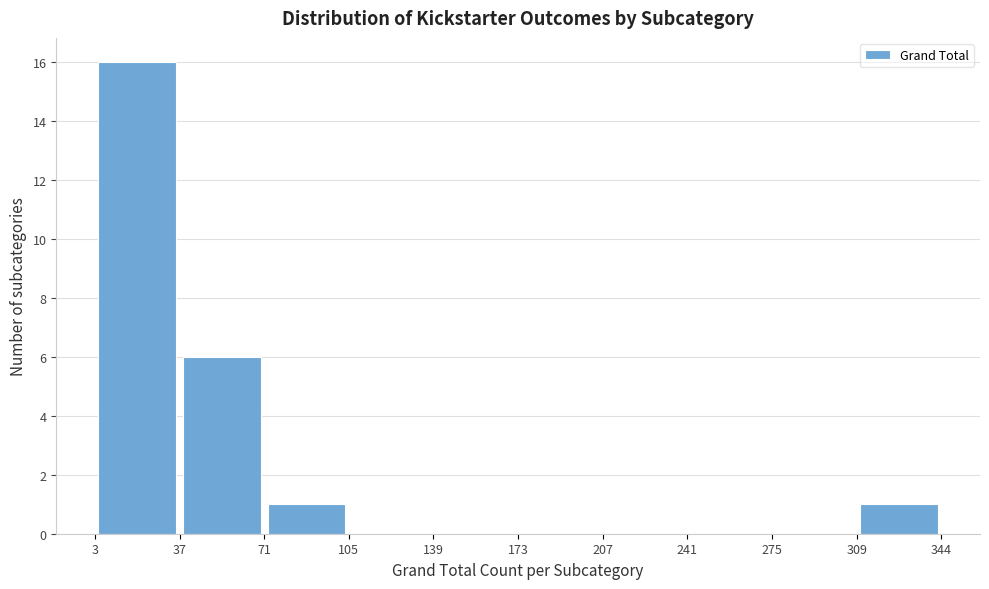

Reading left to right, transcribe this chart: for each bar, give the range it covers on the x-axis and its height. The values are not printed on the chart, so give them approximately, as read against the axis.

3 to 37: 16
37 to 71: 6
71 to 105: 1
105 to 139: 0
139 to 173: 0
173 to 207: 0
207 to 241: 0
241 to 275: 0
275 to 309: 0
309 to 344: 1